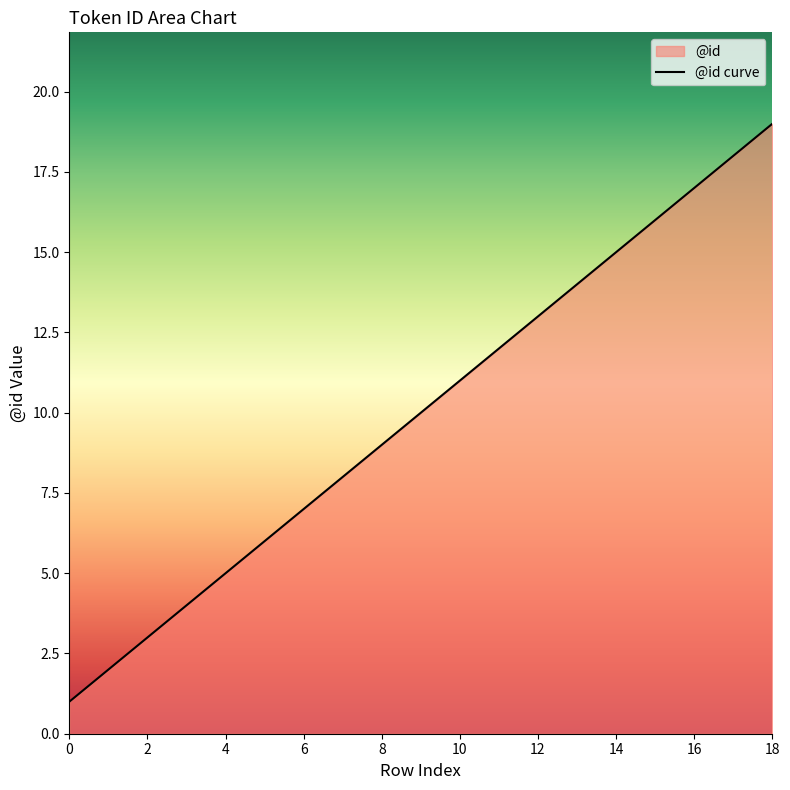

How many categories are shown in the chart?

18